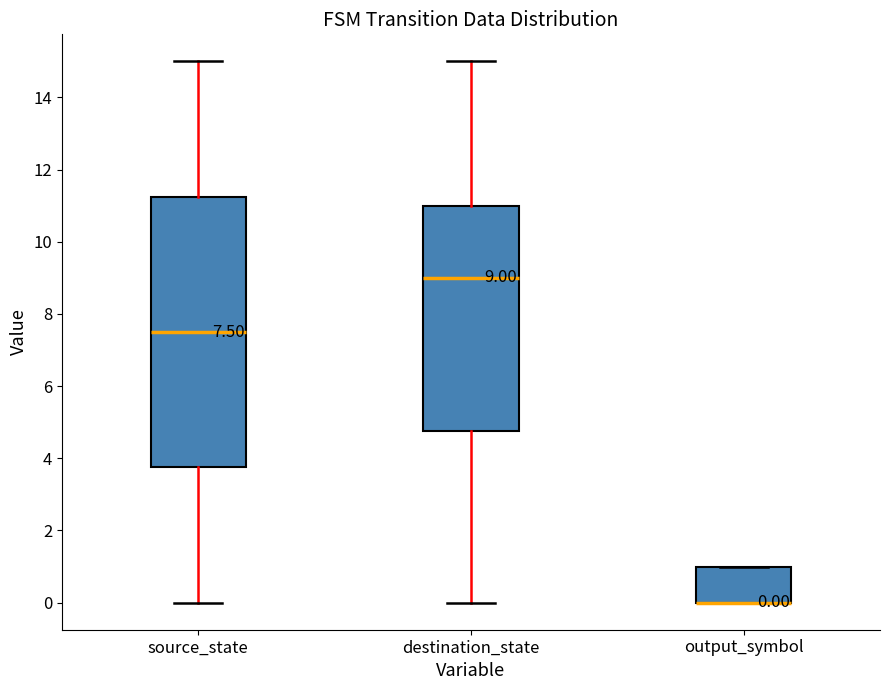

Which box is the tallest, from its lower edge to its upper edge?

source_state